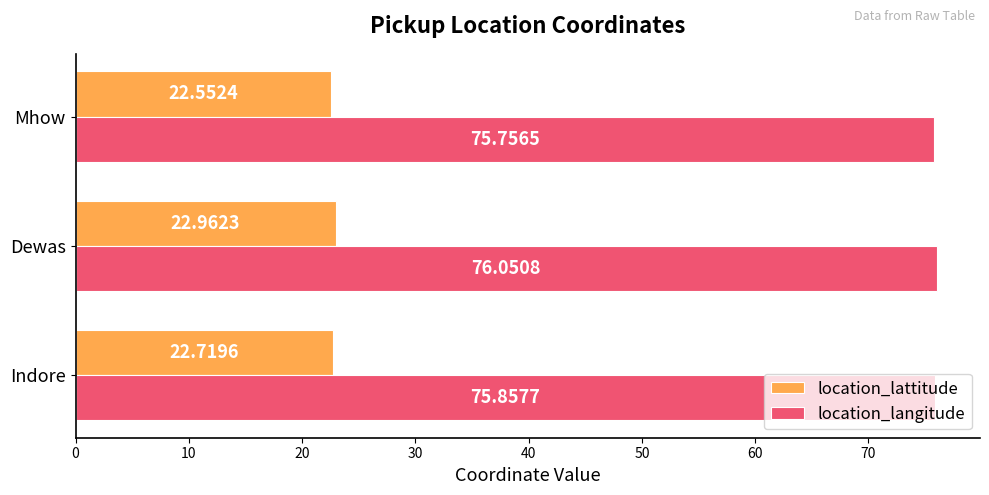

What is the difference between the maximum and second lowest values in the location_lattitude series?

0.2